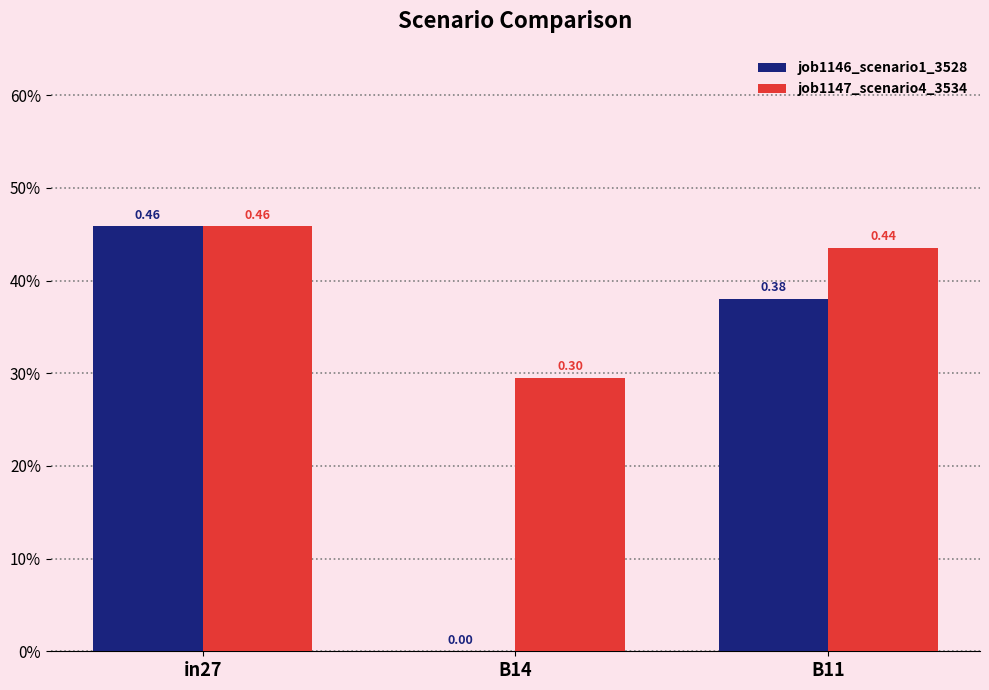

Which series has the largest total across all categories?

job1147_scenario4_3534